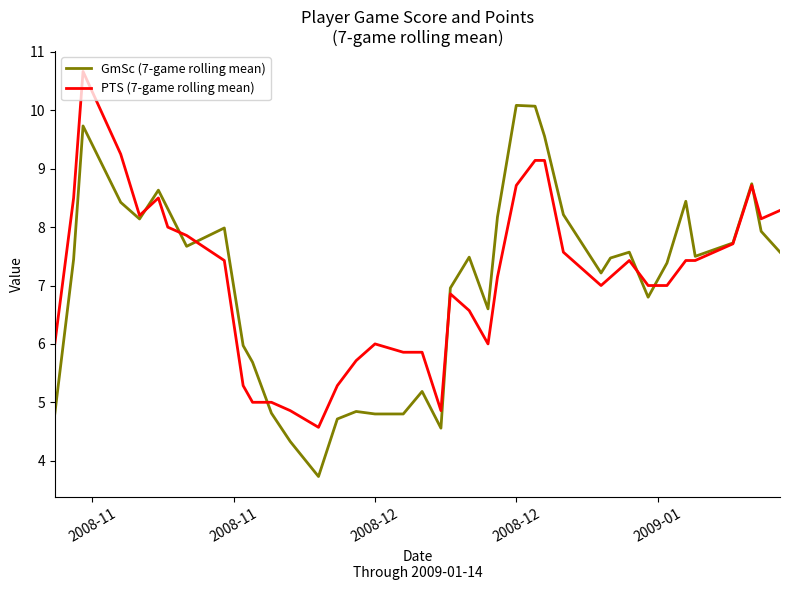

What is the maximum value for GmSc (7-game rolling mean)?

10.1